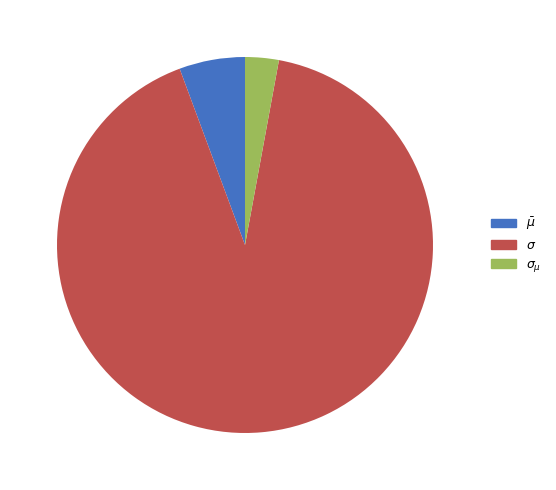

What is the smallest slice in the pie chart?

$\sigma_{\mu}$